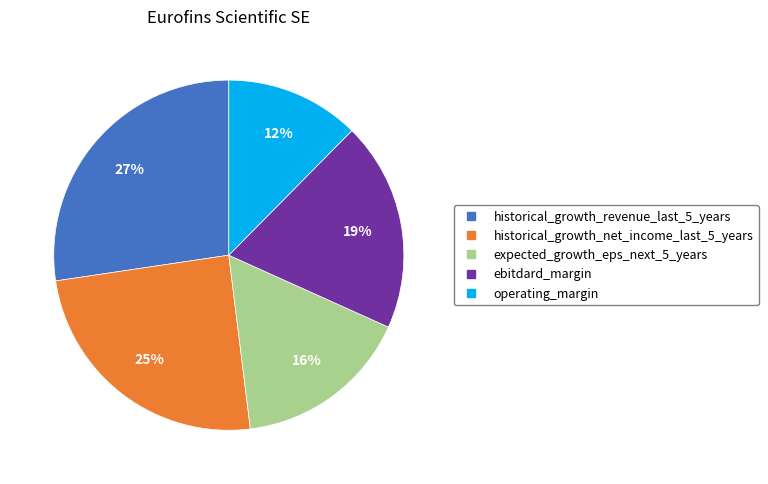

Does operating_margin account for over 50% of the chart?

No